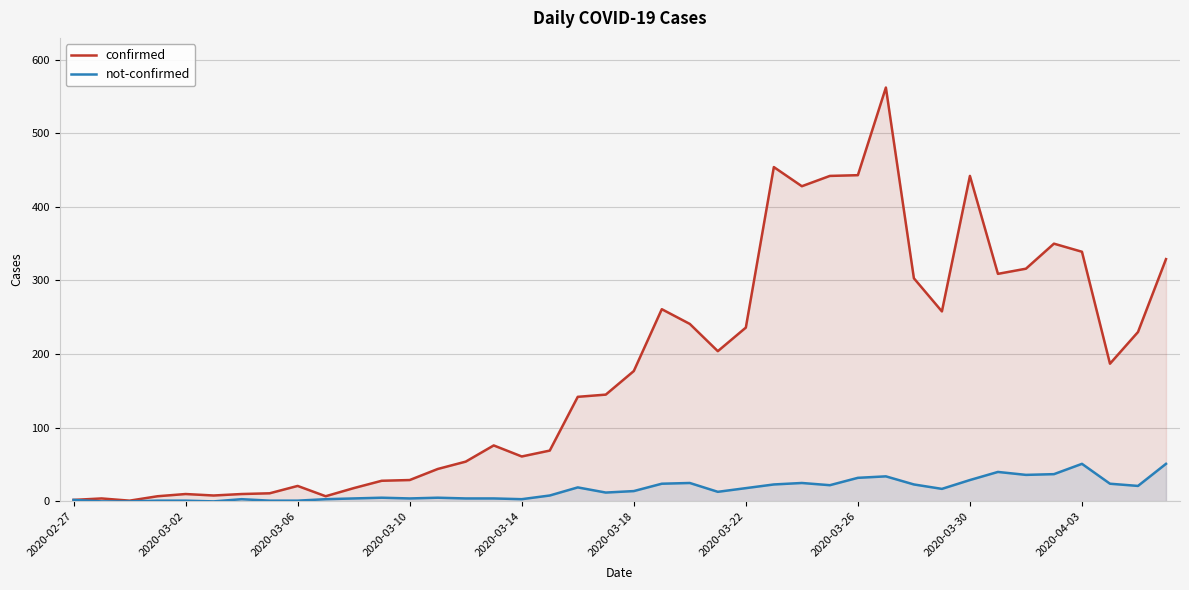

True or false: not-confirmed and confirmed intersect in this chart.

False